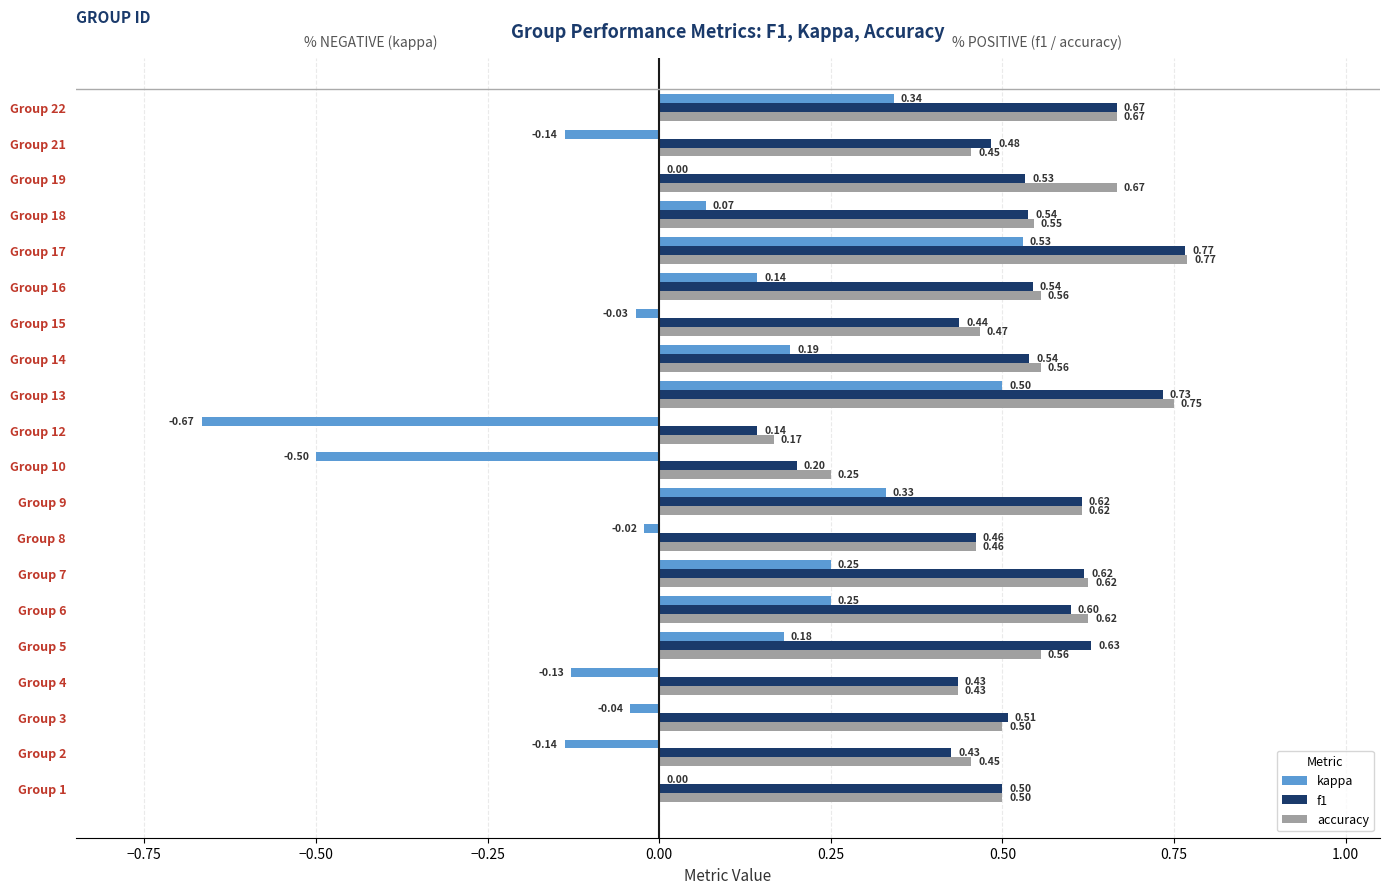

What is the sum of all accuracy values?

10.6